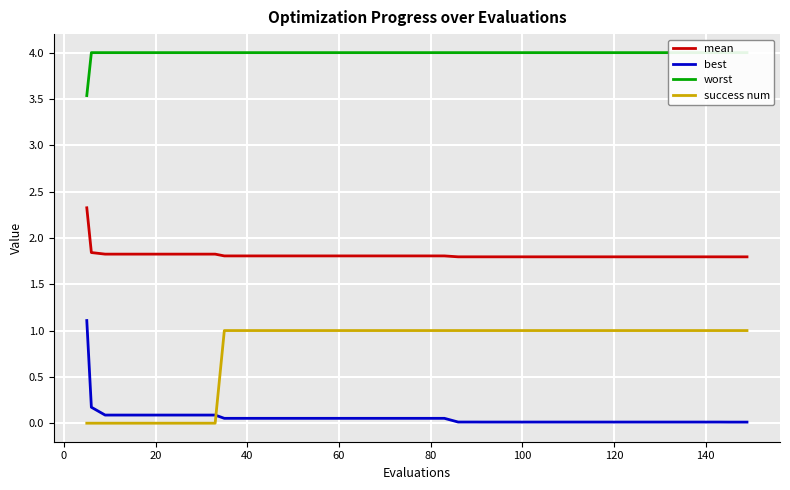

True or false: worst and success num cross at least once.

False